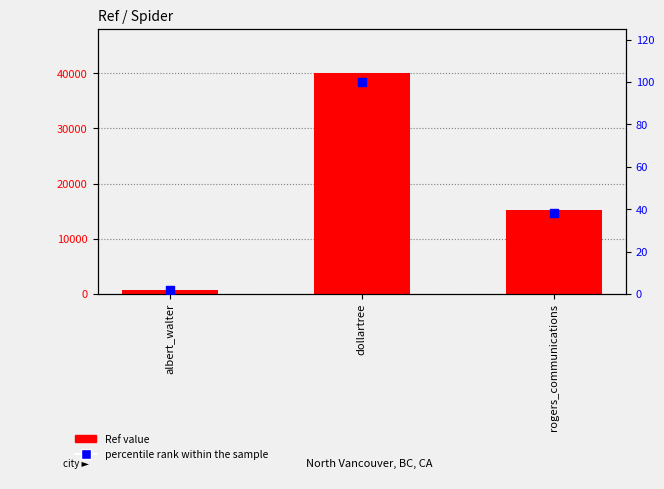

Which series has the largest total across all categories?

Ref value